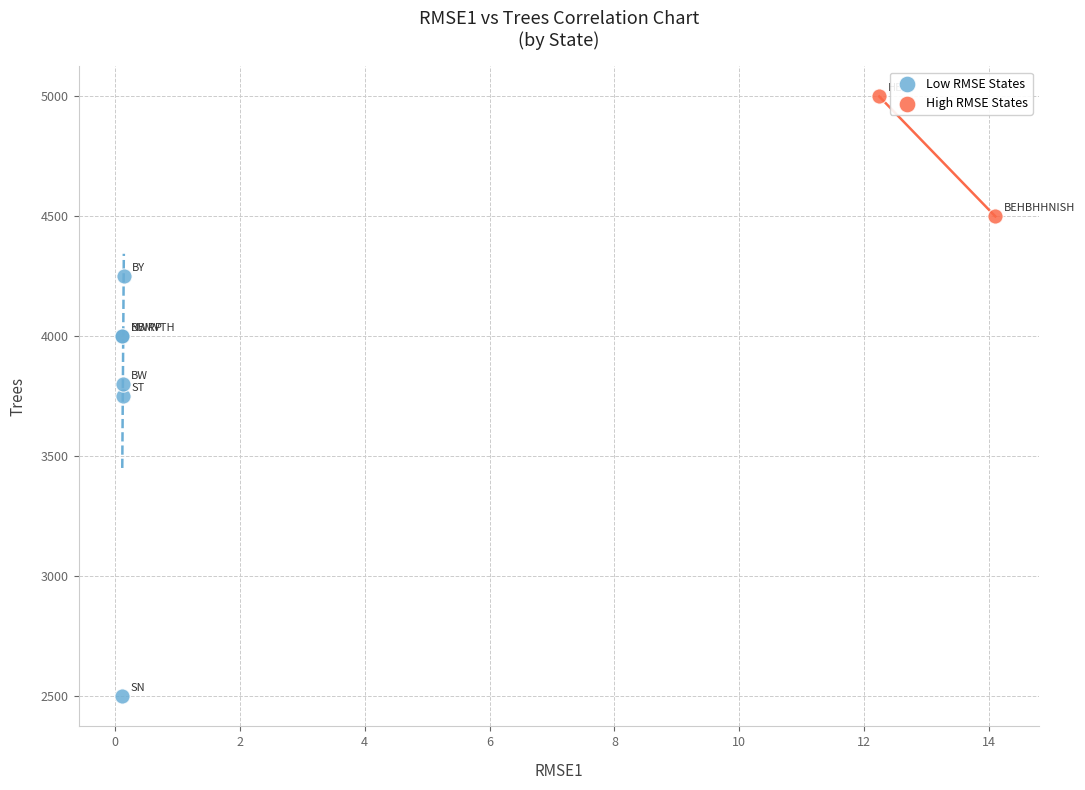

What are all the series names shown in the legend?

Low RMSE States, High RMSE States